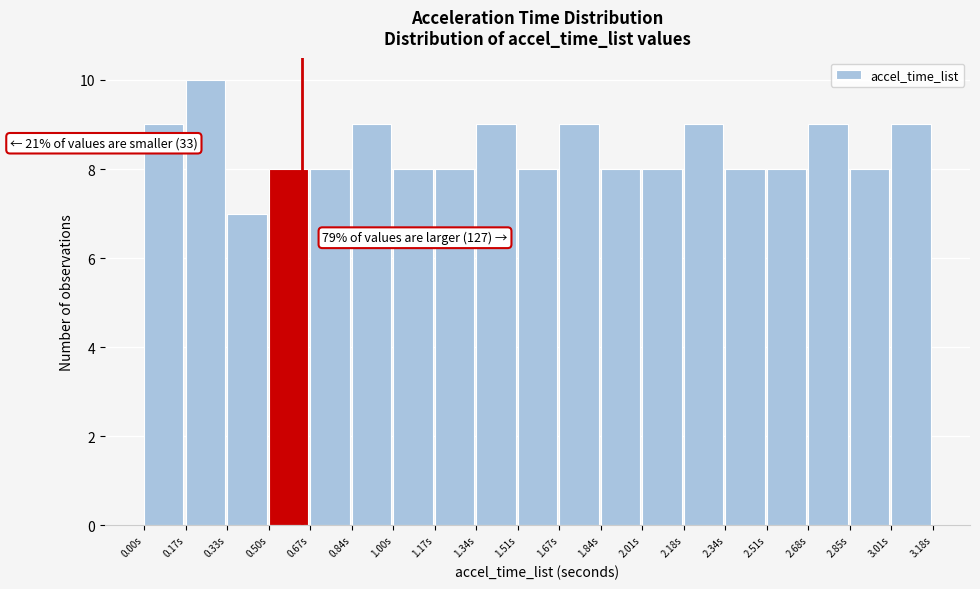

Over which range of the x-axis is the bar tallest?

0.16 to 0.34